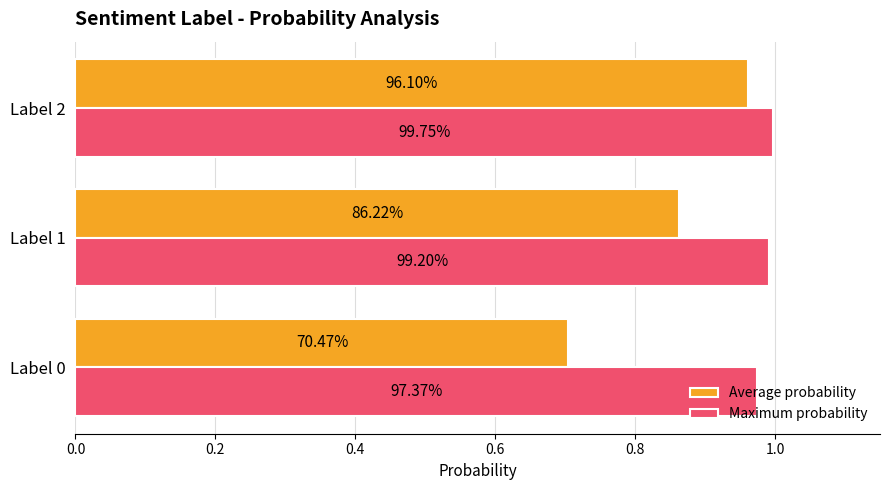

What are all the series names shown in the legend?

Average probability, Maximum probability